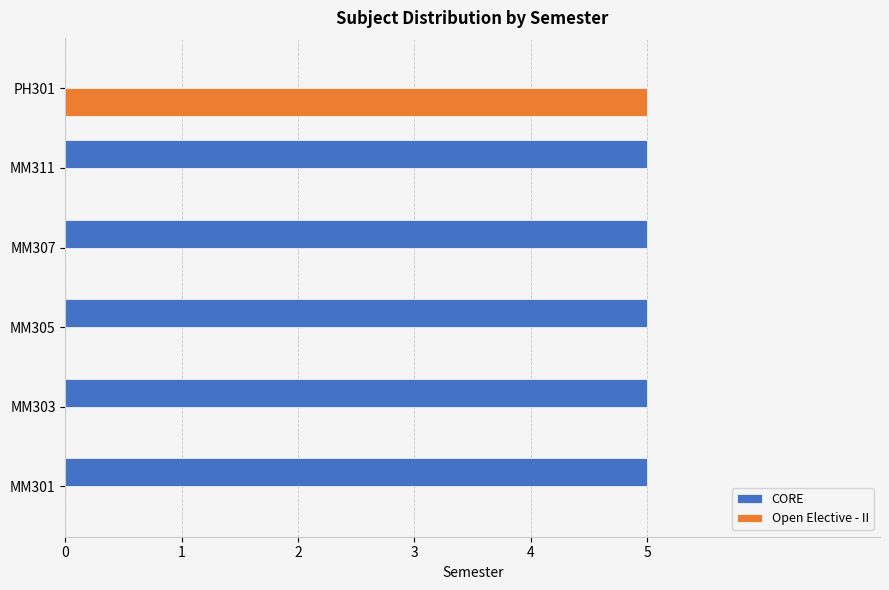

Is it true that CORE equals 5 at MM305?

True